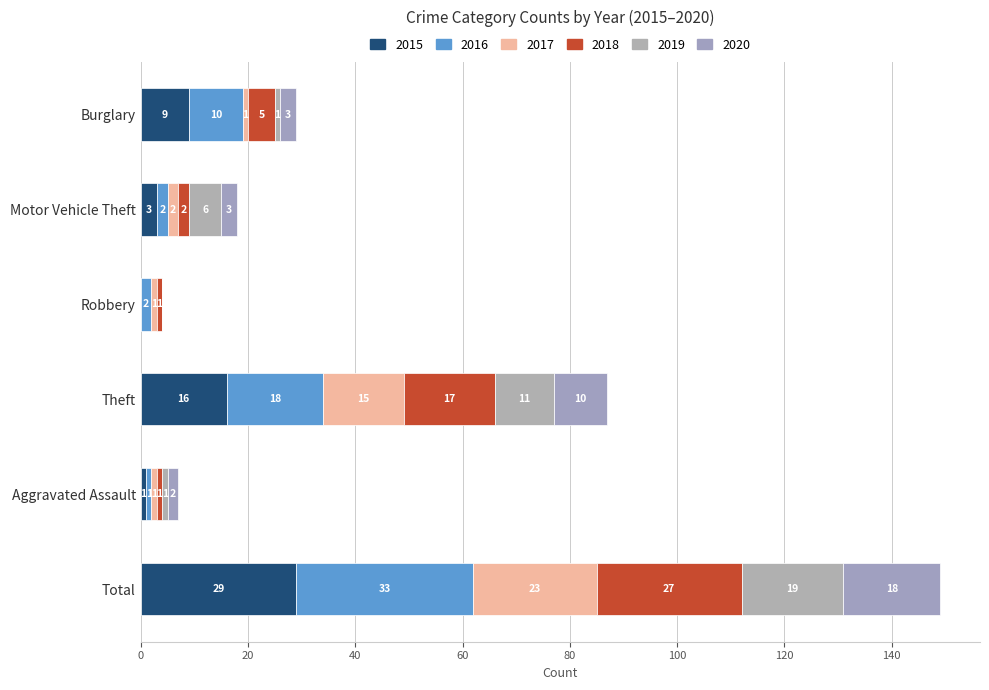

How many categories are shown in the chart?

6